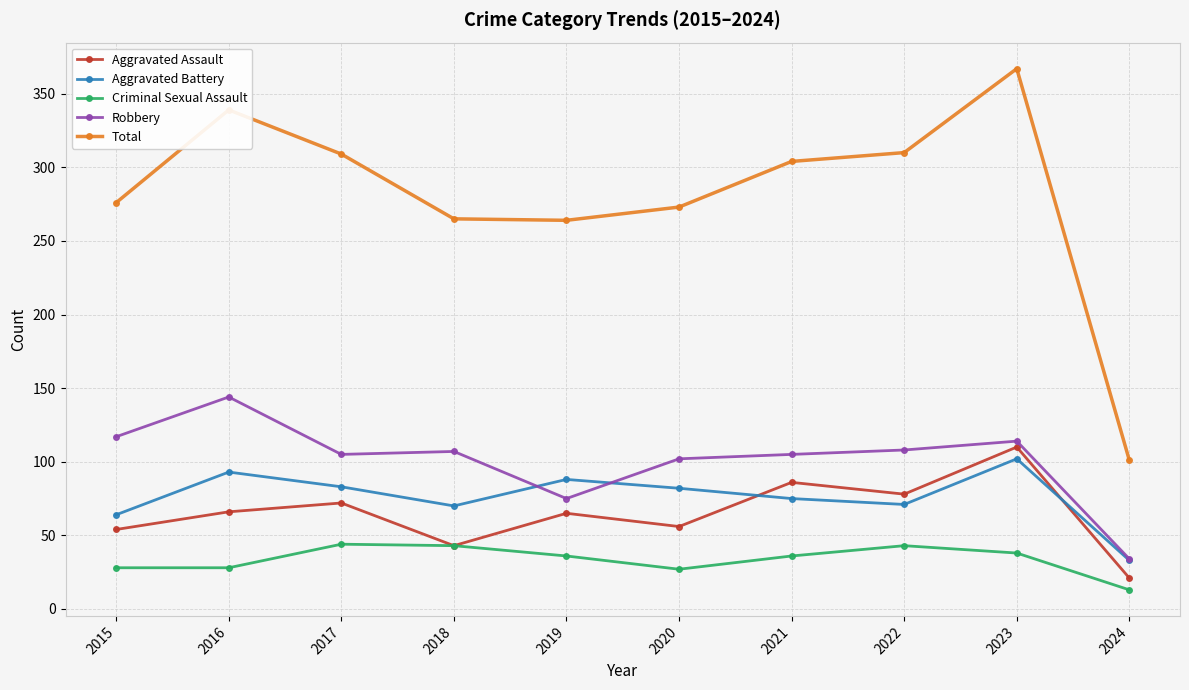

What is the total value across all series at 2016?

670